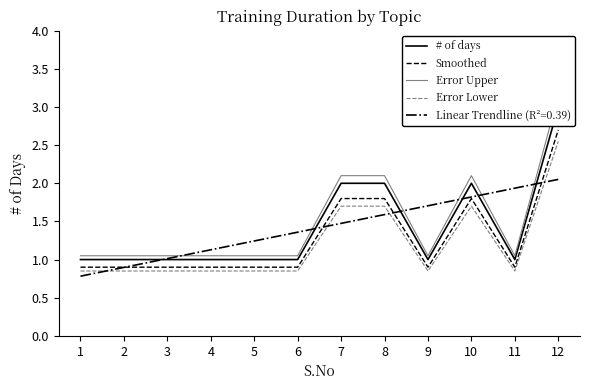

What is the difference between the second highest and second lowest values in the Error Lower series?

0.8